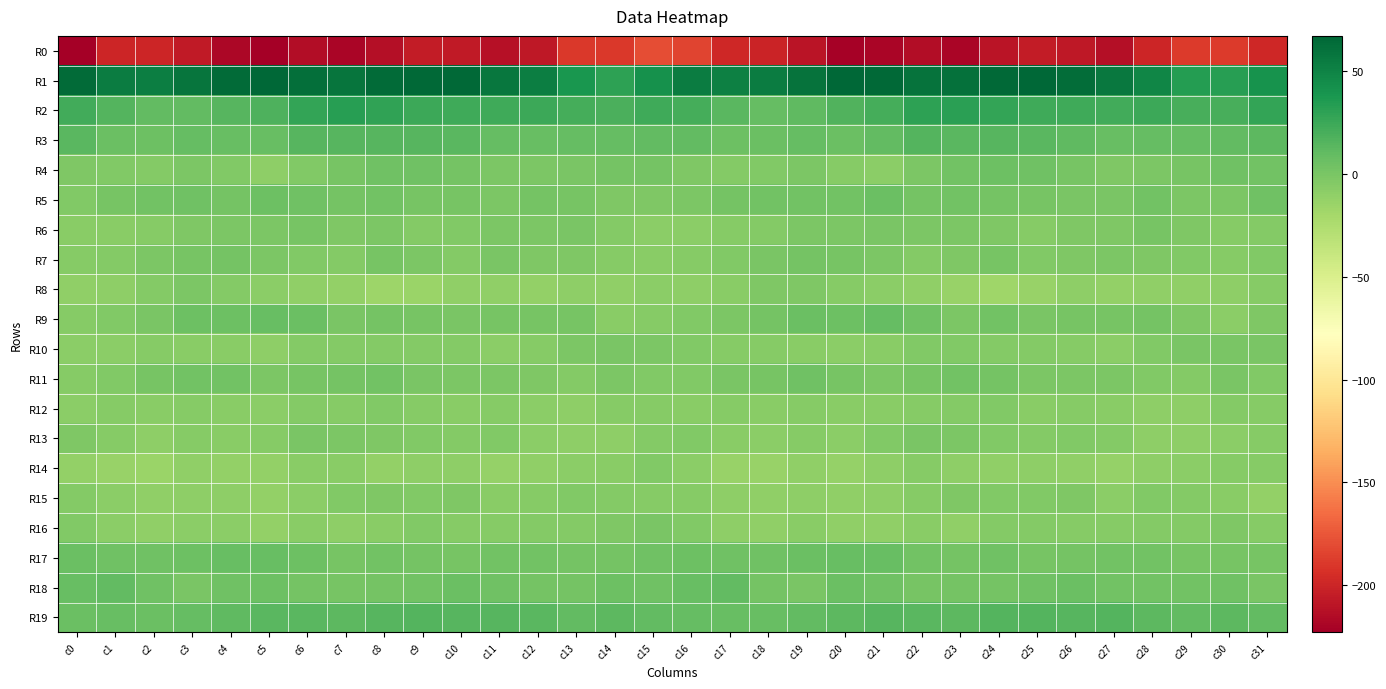

Which series changed the most between c1 and c22?

R0